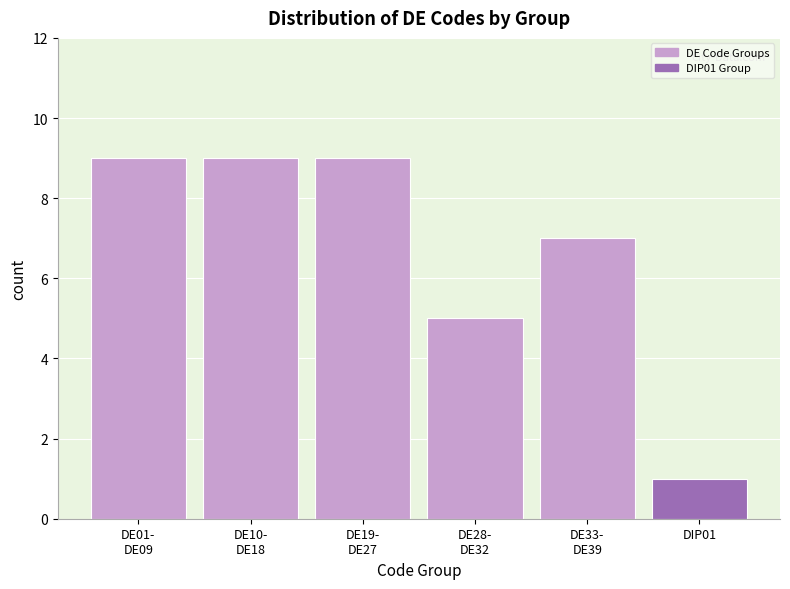

Reading left to right, extract all data points from this chart.

9	9	9	5	7	1